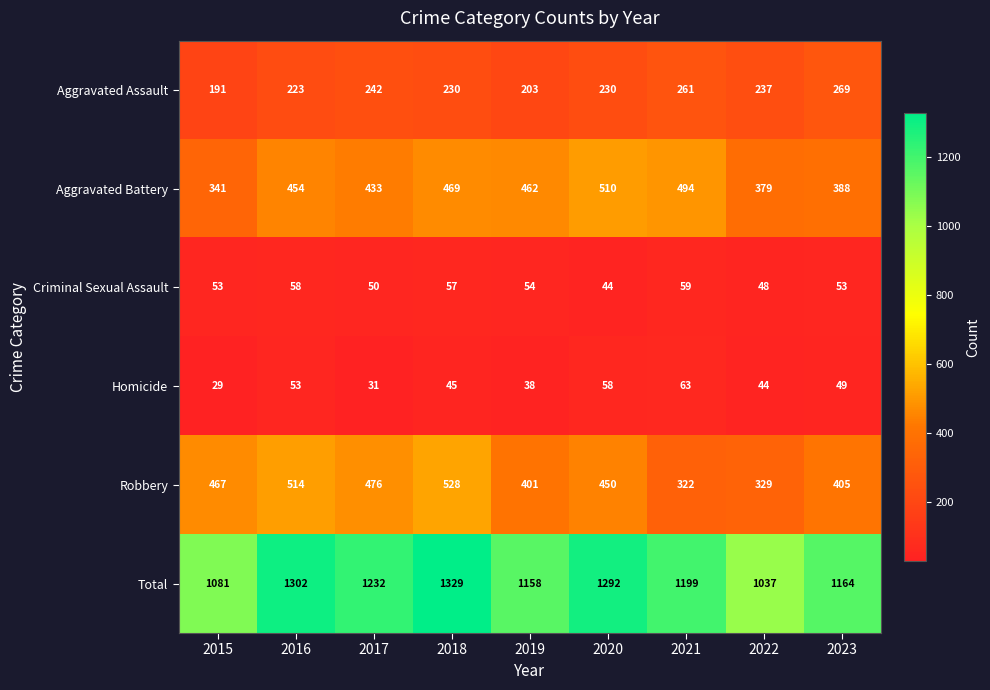

What is the greatest value displayed?

1329